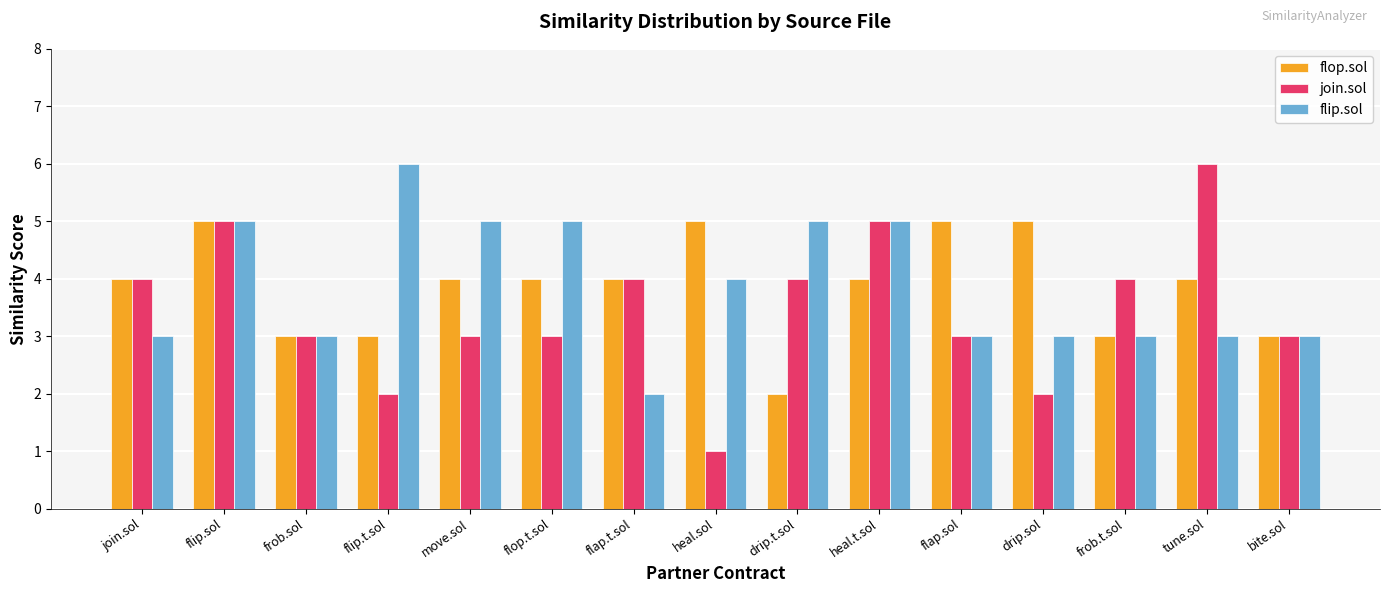

How many bars are there in each group?

3